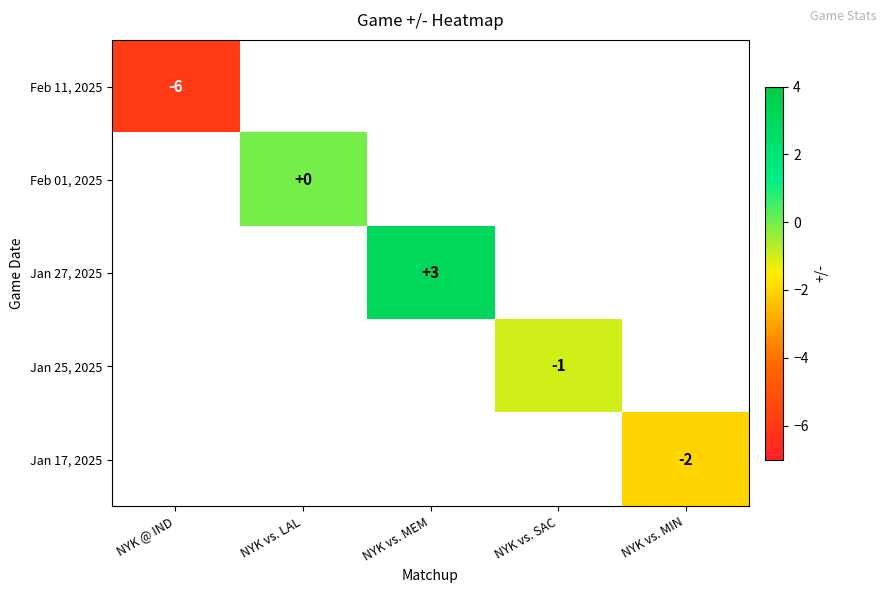

The Jan 17, 2025 series shows -3 at NYK vs. MIN. True or false?

False